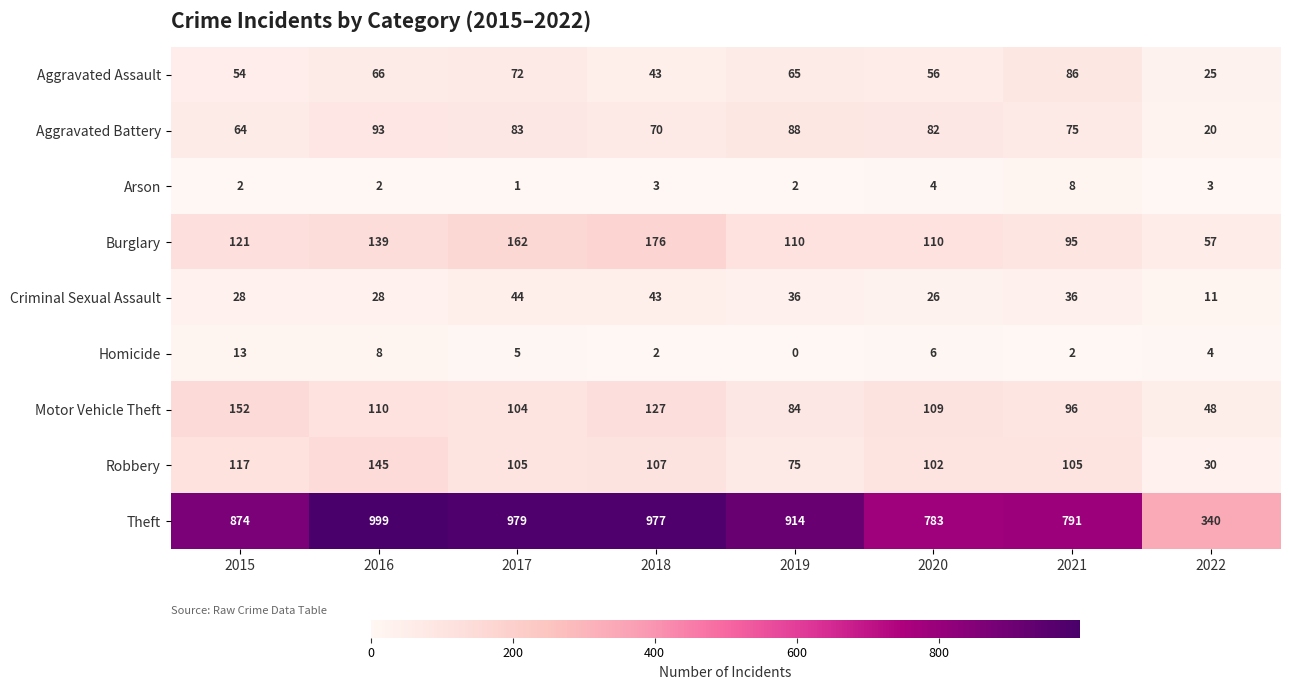

Rank the series at 2021 from highest to lowest value.

Theft, Robbery, Motor Vehicle Theft, Burglary, Aggravated Assault, Aggravated Battery, Criminal Sexual Assault, Arson, Homicide